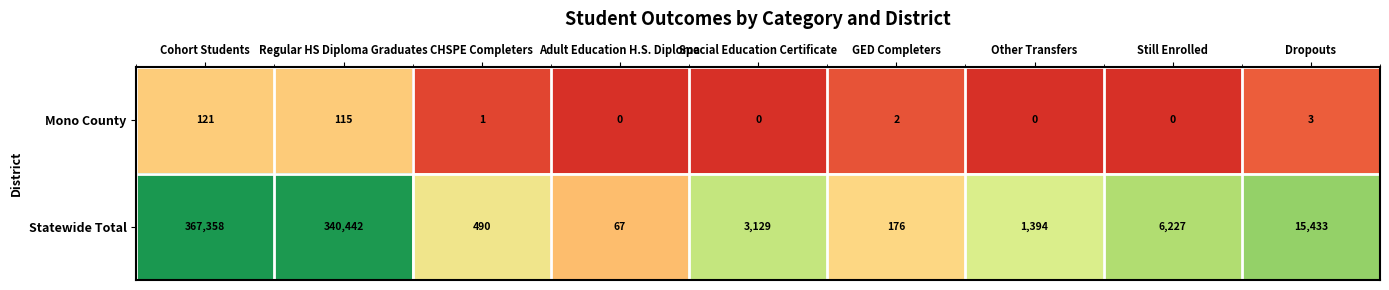

What is the sum of the Statewide Total values at Regular HS Diploma Graduates and Dropouts?

355875